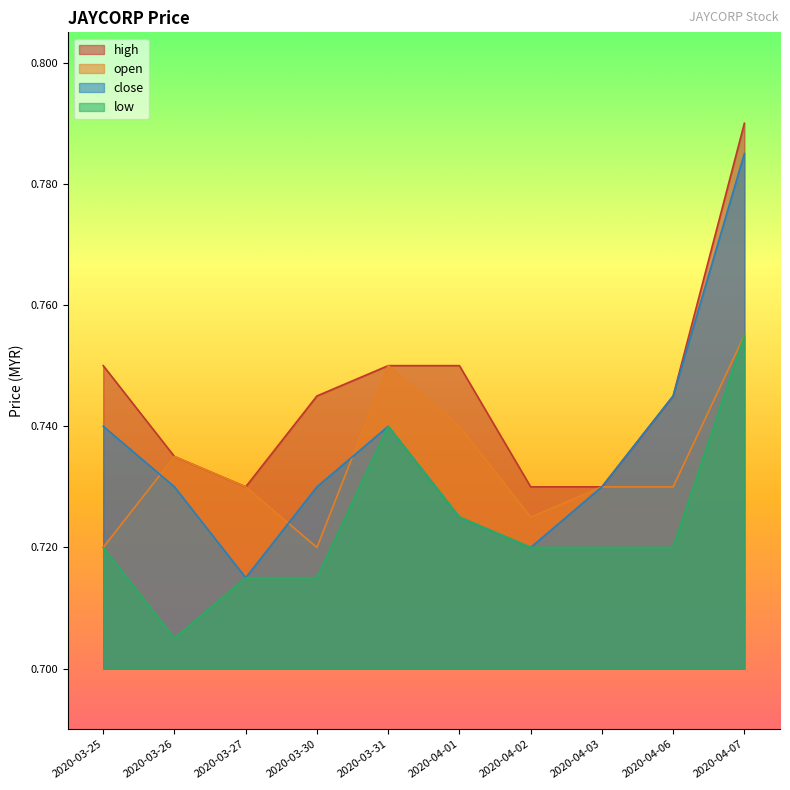

Reading left to right, what are all the values shown in this chart?

open: 2020-03-25=0.7	2020-03-26=0.7	2020-03-27=0.7	2020-03-30=0.7	2020-03-31=0.8	2020-04-01=0.7	2020-04-02=0.7	2020-04-03=0.7	2020-04-06=0.7	2020-04-07=0.8
close: 2020-03-25=0.7	2020-03-26=0.7	2020-03-27=0.7	2020-03-30=0.7	2020-03-31=0.7	2020-04-01=0.7	2020-04-02=0.7	2020-04-03=0.7	2020-04-06=0.7	2020-04-07=0.8
high: 2020-03-25=0.8	2020-03-26=0.7	2020-03-27=0.7	2020-03-30=0.7	2020-03-31=0.8	2020-04-01=0.8	2020-04-02=0.7	2020-04-03=0.7	2020-04-06=0.7	2020-04-07=0.8
low: 2020-03-25=0.7	2020-03-26=0.7	2020-03-27=0.7	2020-03-30=0.7	2020-03-31=0.7	2020-04-01=0.7	2020-04-02=0.7	2020-04-03=0.7	2020-04-06=0.7	2020-04-07=0.8